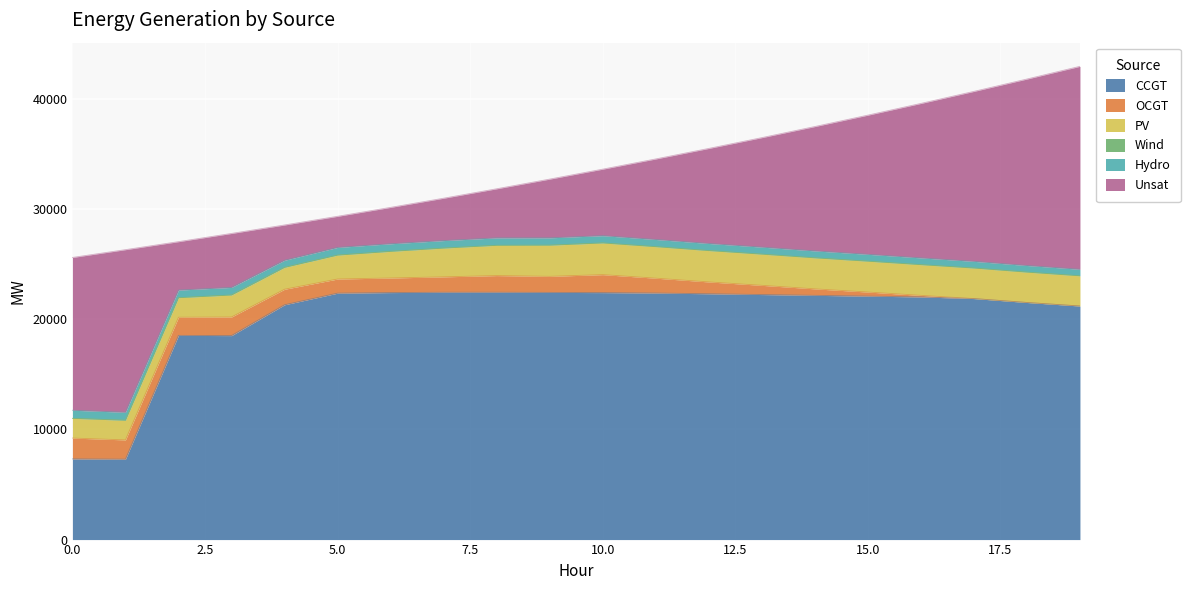

In OCGT, how many points are higher than both neighbors (excluding endpoints)?

3